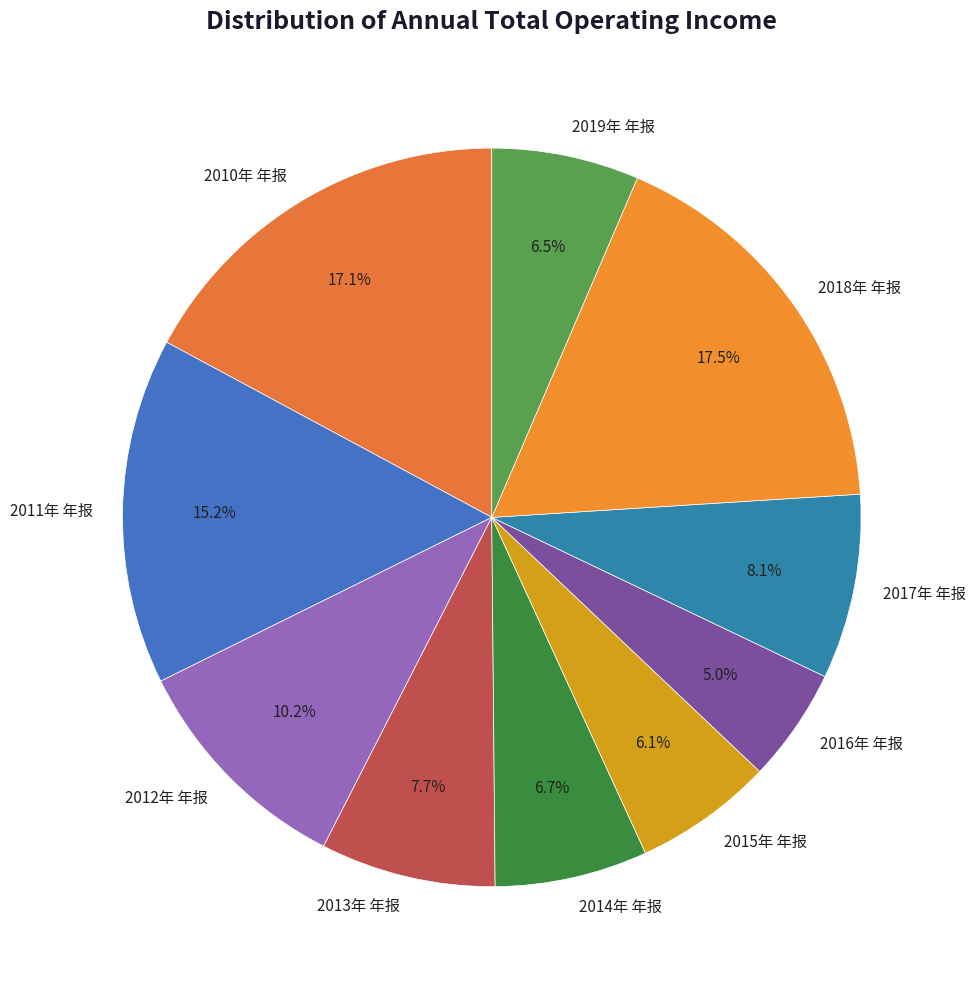

How much of the chart is everything except 2010年 年报?

82.9%